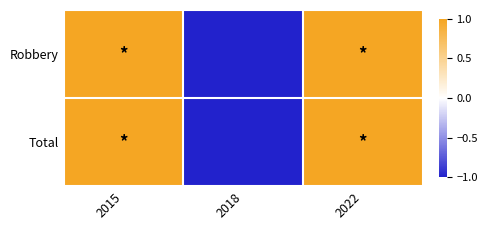

Count the number of data series in this chart.

2